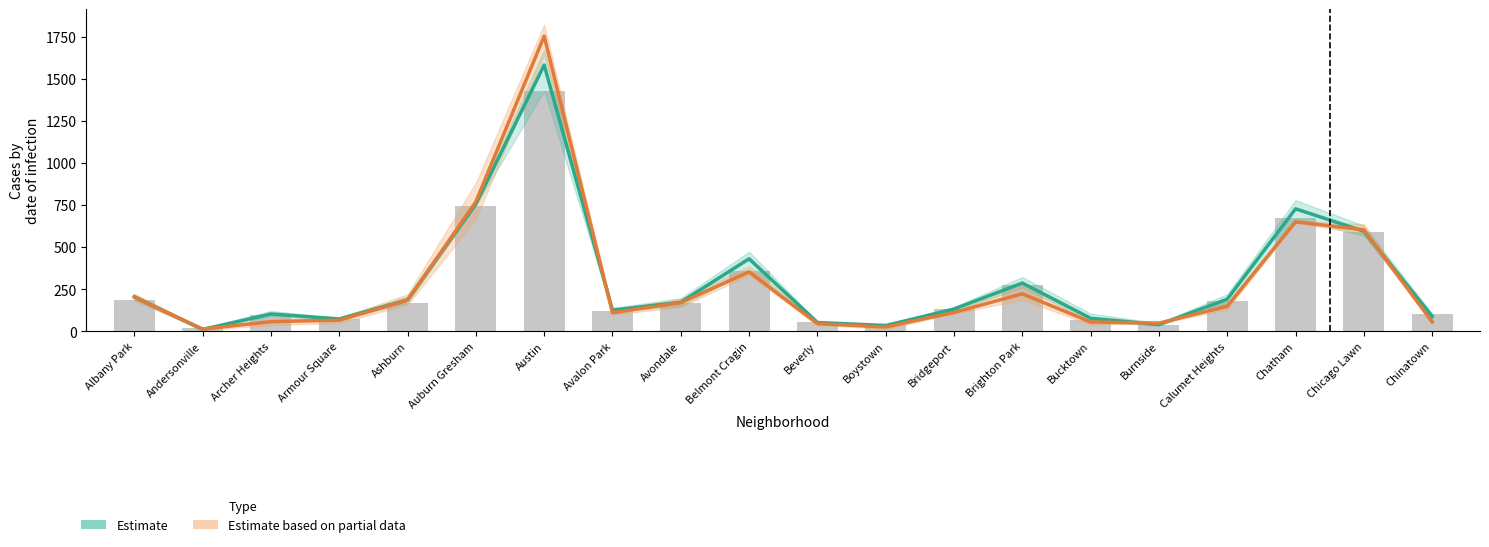

Which series changed the most between Bucktown and Burnside?

Estimate